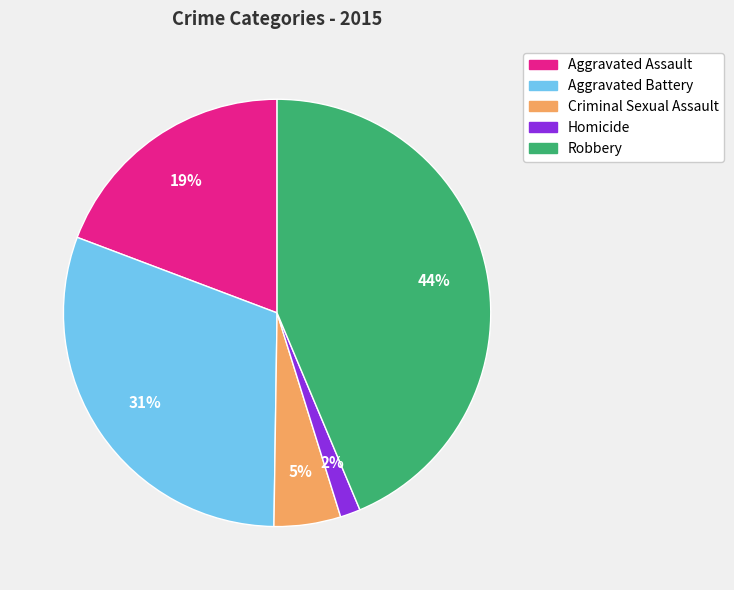

Rank the categories by value from highest to lowest.

Robbery, Aggravated Battery, Aggravated Assault, Criminal Sexual Assault, Homicide